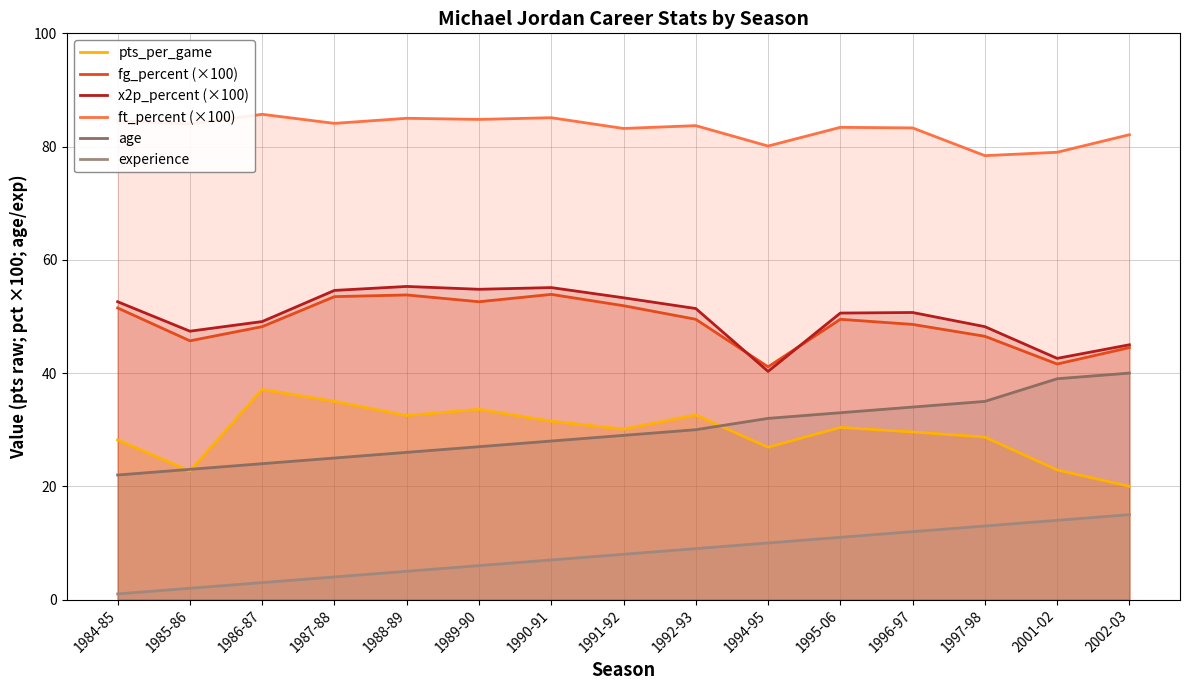

Reading left to right, extract all data points from this chart.

pts_per_game: 1984-85=28.2	1985-86=22.7	1986-87=37.1	1987-88=35.0	1988-89=32.5	1989-90=33.6	1990-91=31.5	1991-92=30.1	1992-93=32.6	1994-95=26.9	1995-06=30.4	1996-97=29.6	1997-98=28.7	2001-02=22.9	2002-03=20.0
fg_percent (×100): 1984-85=51.5	1985-86=45.7	1986-87=48.2	1987-88=53.5	1988-89=53.8	1989-90=52.6	1990-91=53.9	1991-92=51.9	1992-93=49.5	1994-95=41.1	1995-06=49.5	1996-97=48.6	1997-98=46.5	2001-02=41.6	2002-03=44.5
x2p_percent (×100): 1984-85=52.6	1985-86=47.4	1986-87=49.1	1987-88=54.6	1988-89=55.3	1989-90=54.8	1990-91=55.1	1991-92=53.3	1992-93=51.4	1994-95=40.3	1995-06=50.6	1996-97=50.7	1997-98=48.2	2001-02=42.6	2002-03=45.0
ft_percent (×100): 1984-85=84.5	1985-86=84.0	1986-87=85.7	1987-88=84.1	1988-89=85.0	1989-90=84.8	1990-91=85.1	1991-92=83.2	1992-93=83.7	1994-95=80.1	1995-06=83.4	1996-97=83.3	1997-98=78.4	2001-02=79.0	2002-03=82.1
age: 1984-85=22.0	1985-86=23.0	1986-87=24.0	1987-88=25.0	1988-89=26.0	1989-90=27.0	1990-91=28.0	1991-92=29.0	1992-93=30.0	1994-95=32.0	1995-06=33.0	1996-97=34.0	1997-98=35.0	2001-02=39.0	2002-03=40.0
experience: 1984-85=1.0	1985-86=2.0	1986-87=3.0	1987-88=4.0	1988-89=5.0	1989-90=6.0	1990-91=7.0	1991-92=8.0	1992-93=9.0	1994-95=10.0	1995-06=11.0	1996-97=12.0	1997-98=13.0	2001-02=14.0	2002-03=15.0